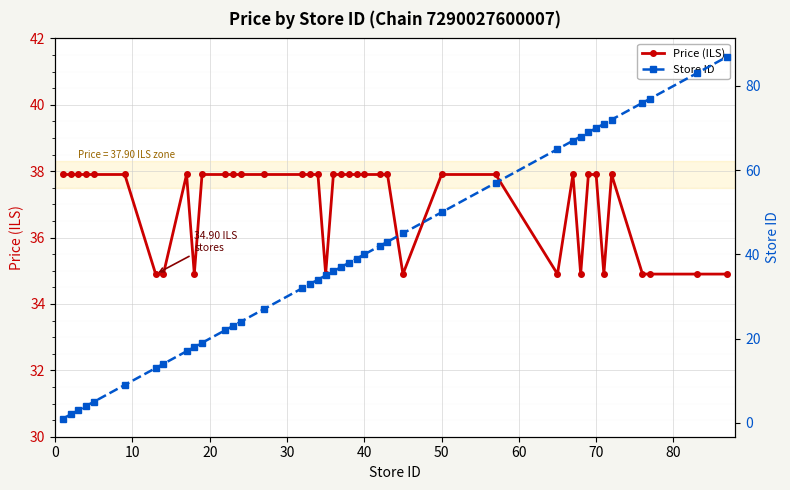

Which series has the widest spread of values?

Store ID